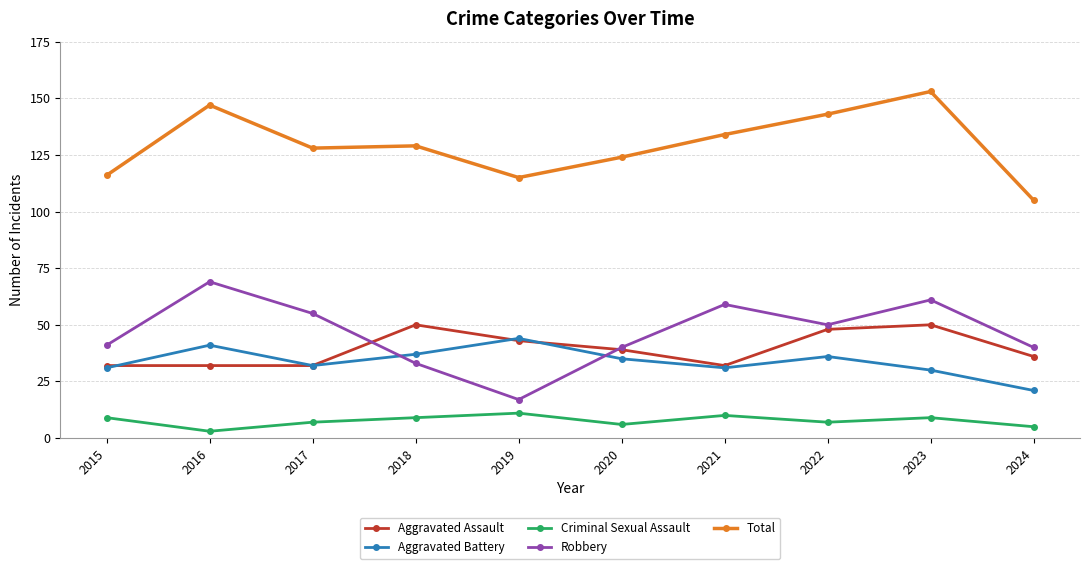

True or false: Total has more than 0 points higher than both neighbors.

True